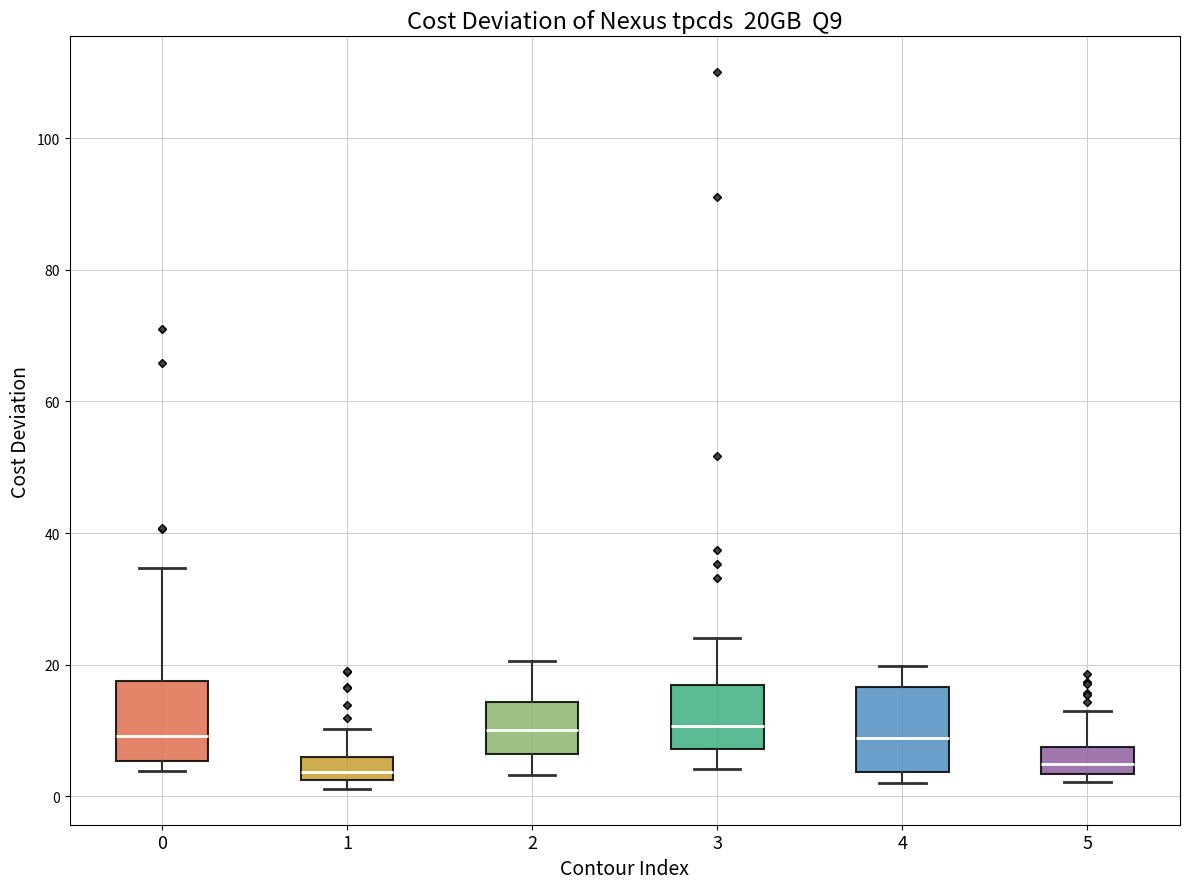

Reading left to right, transcribe this box plot: for each box, give where its median line is, the range the box spans, and where its two whiskers end, as read against the y-axis. The values are not printed on the chart, so give them approximately, as read against the axis.

0: median 10, box 6 to 18, whiskers 4 to 34
1: median 4, box 2 to 6, whiskers 2 (just below the box's lower edge) to 10
2: median 10, box 6 to 14, whiskers 4 to 20
3: median 10, box 8 to 16, whiskers 4 to 24
4: median 8, box 4 to 16, whiskers 2 to 20
5: median 4 (inside the box), box 4 to 8, whiskers 2 to 12